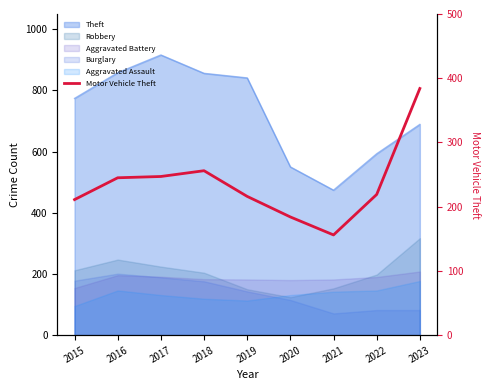

At which label is the value closest to 270?

2018